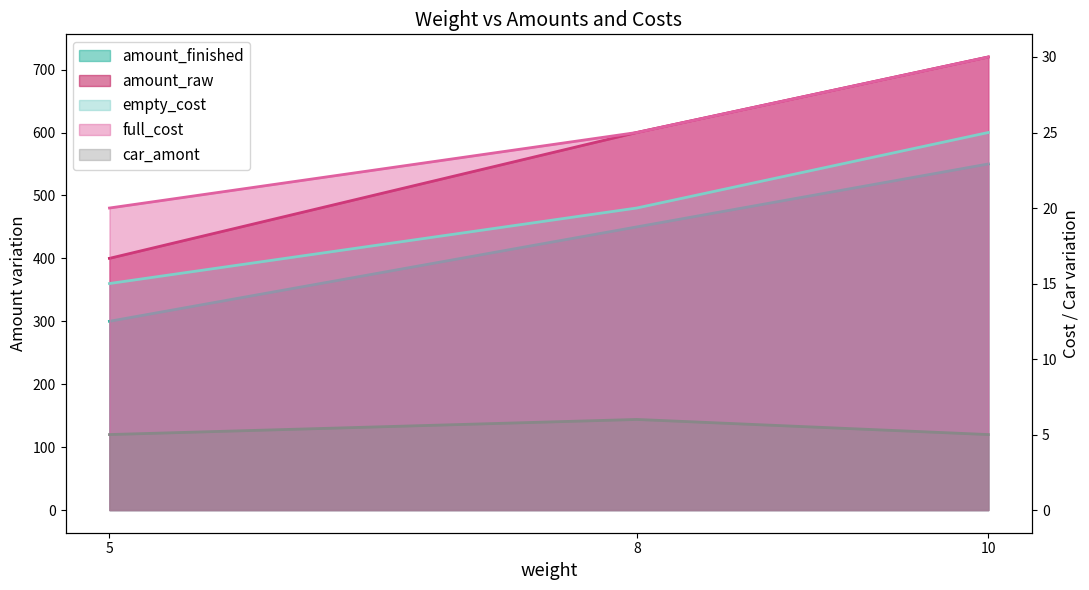

At which label does empty_cost reach its minimum?

5